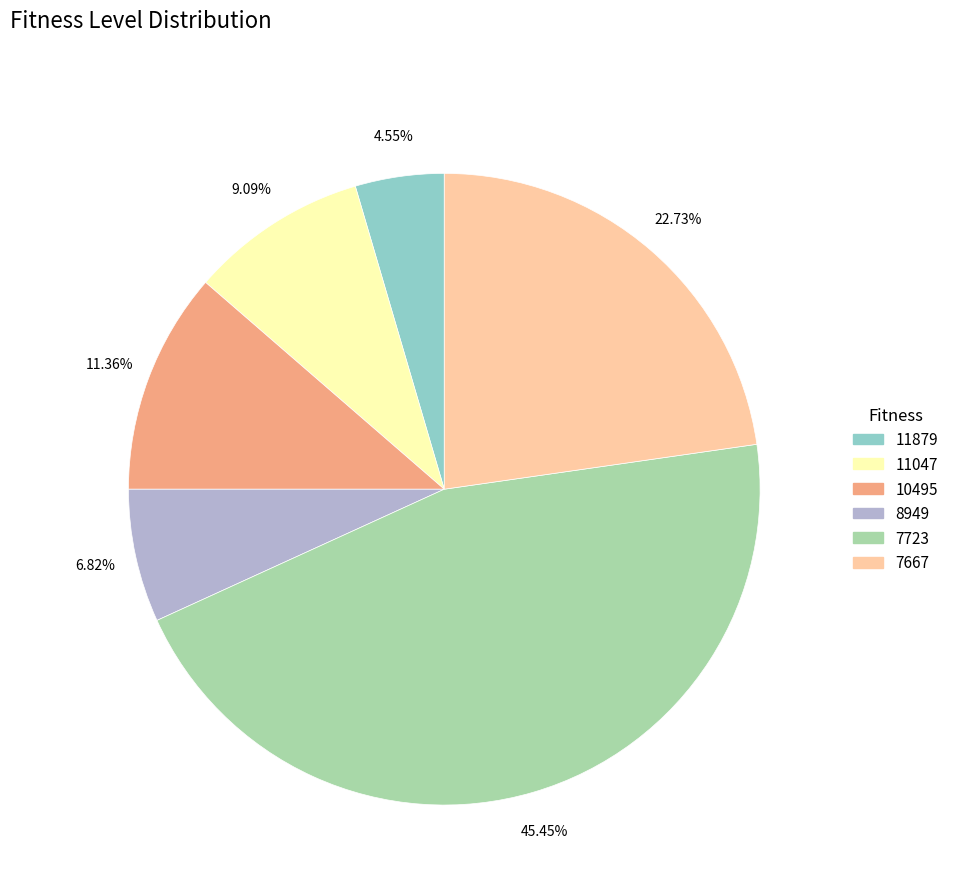

Which category has the biggest portion of the pie?

7723